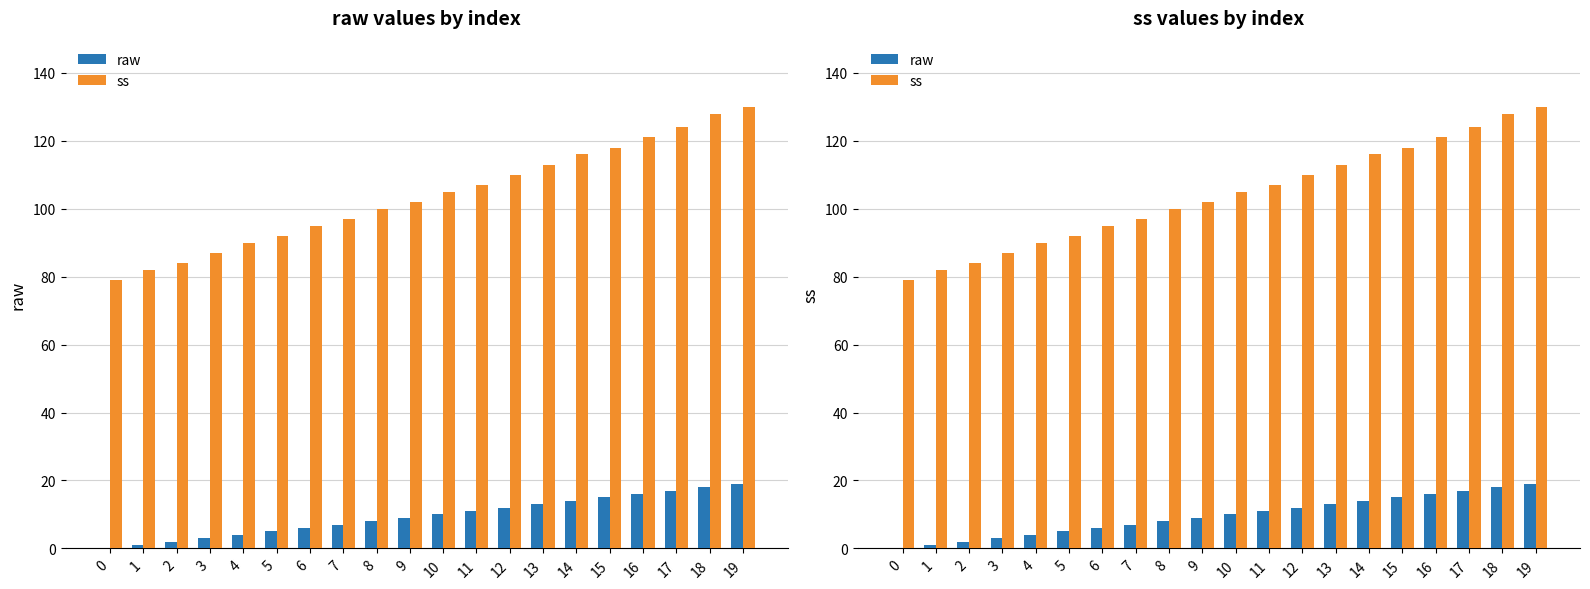

True or false: ss has a value of 105 at 10.

True